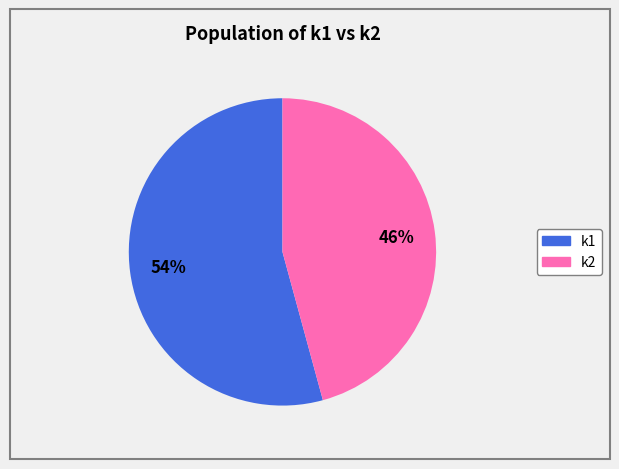

To the nearest percent, what is the difference between the largest and smallest slice percentages?

8%